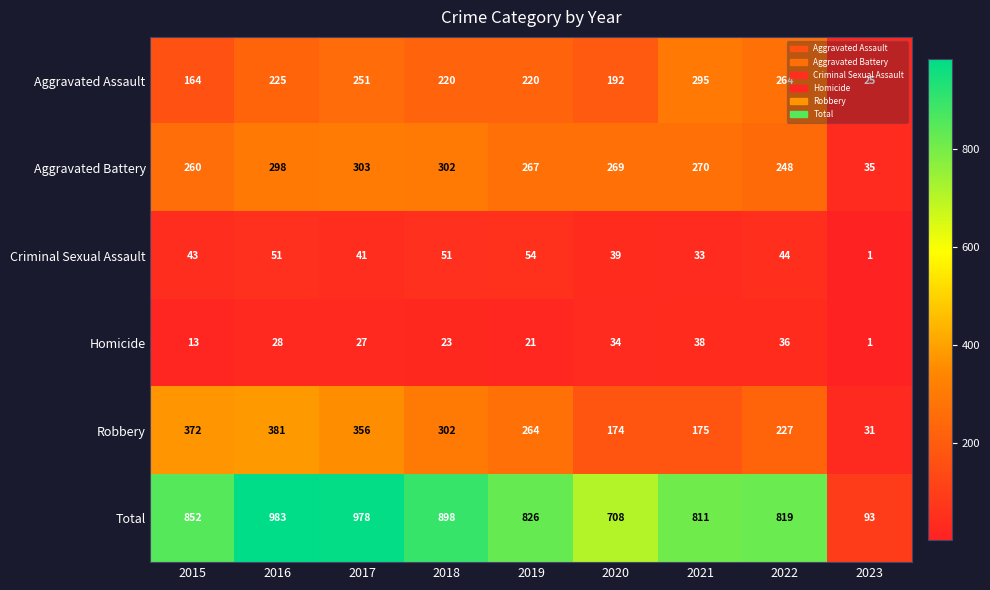

Which series has the largest total across all categories?

Total